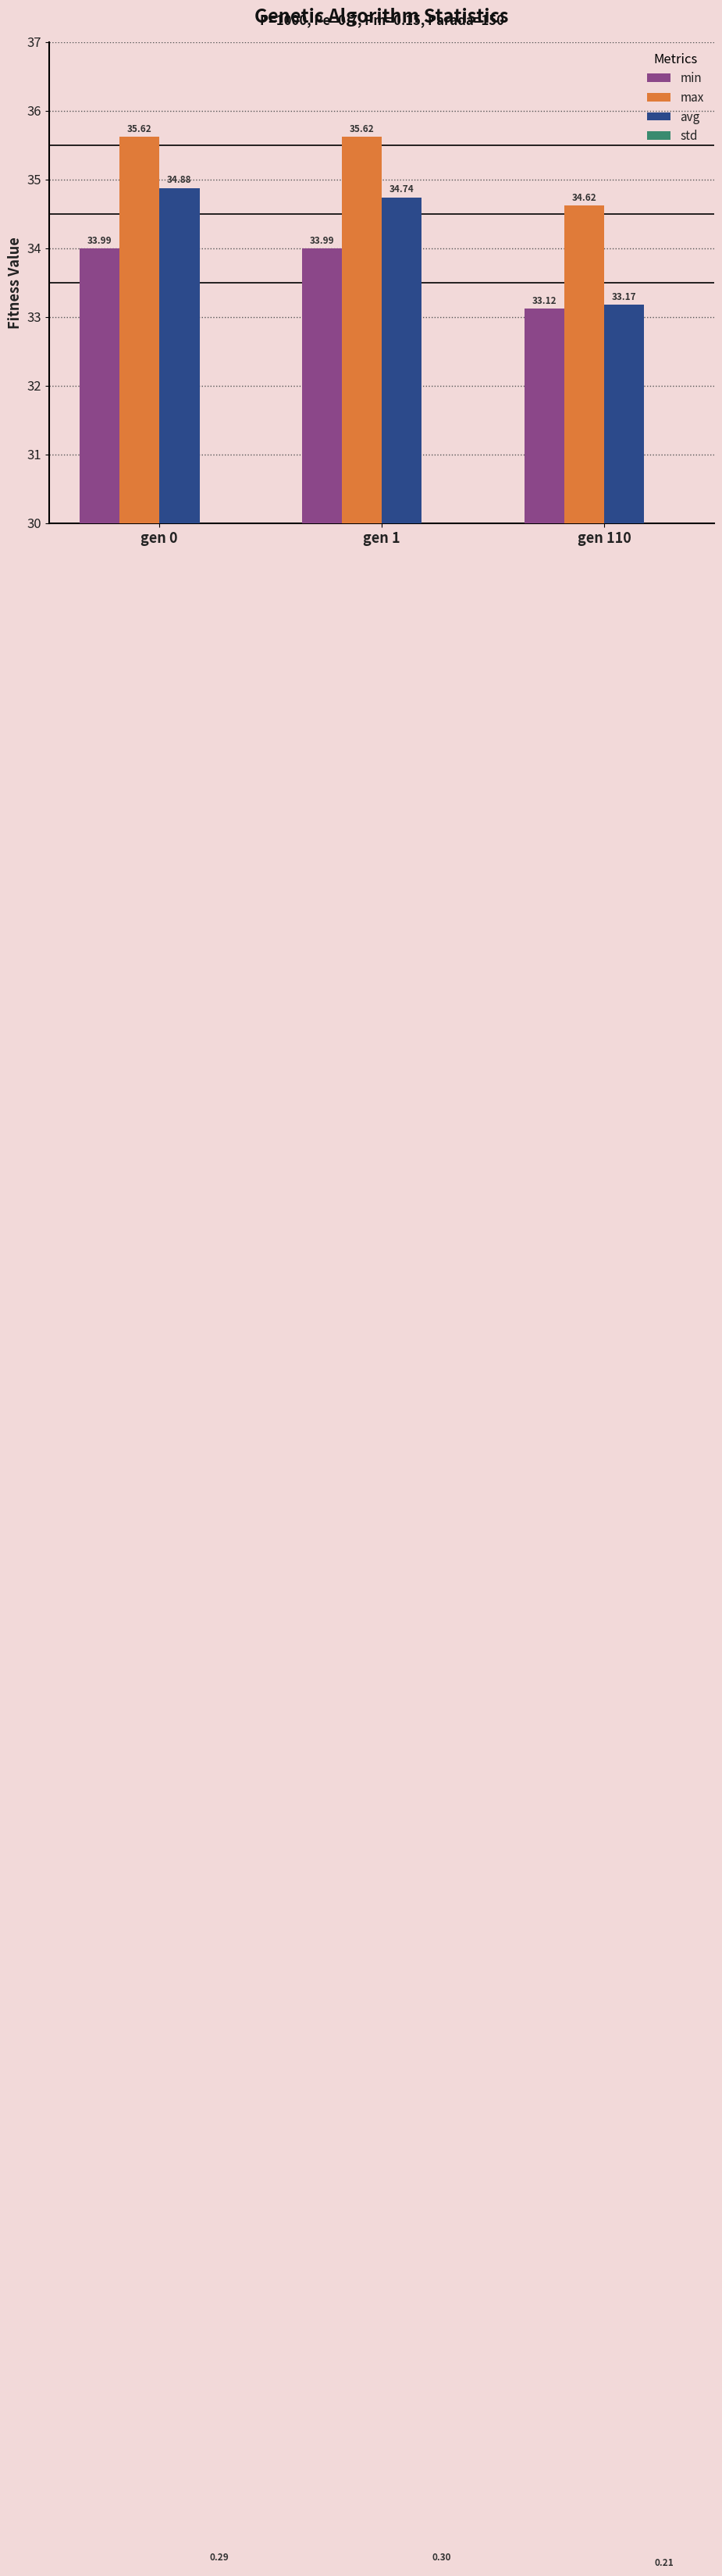

What is the greatest value displayed?

35.6